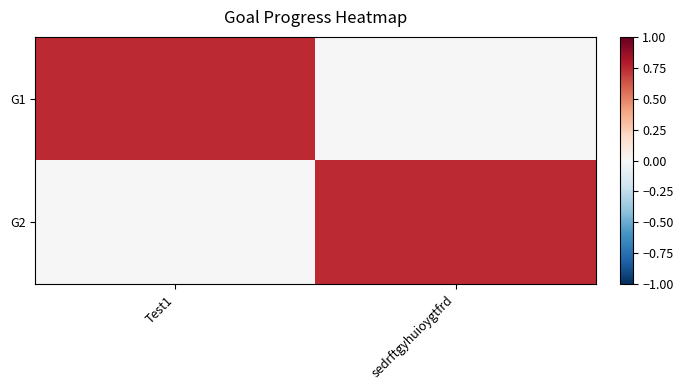

Rank the series by their maximum value, from highest to lowest.

G1, G2